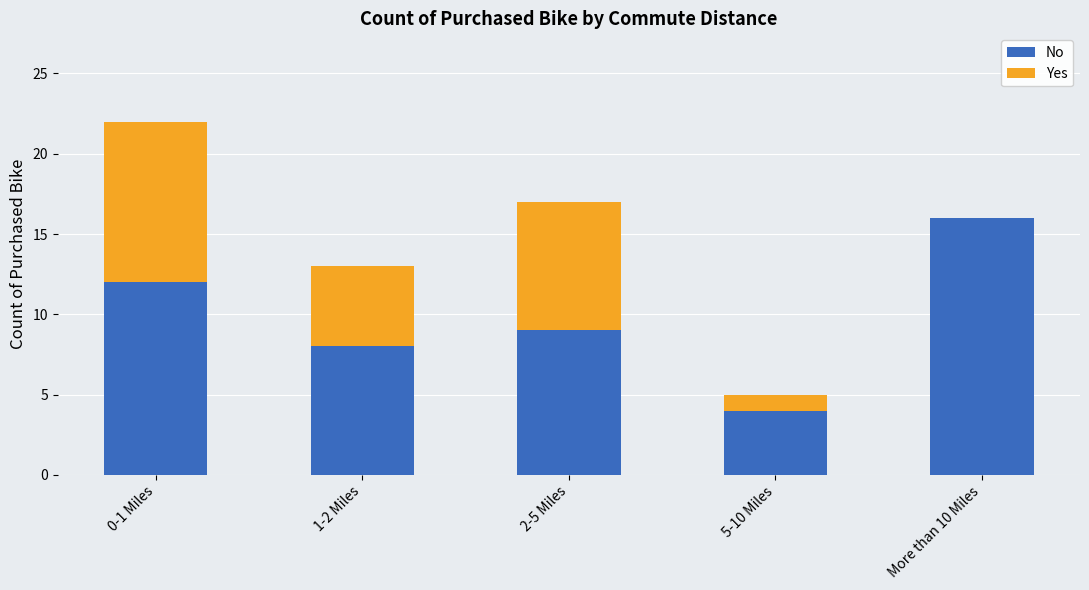

At which category is the sum across all series the highest?

0-1 Miles